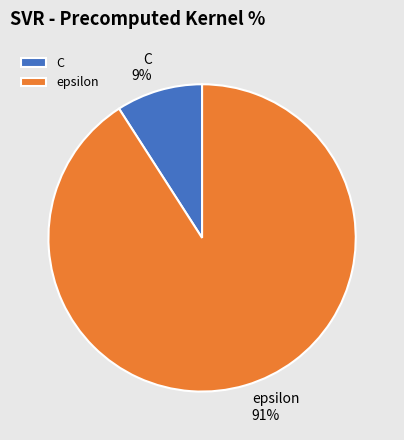

How many segments does this pie chart have?

2